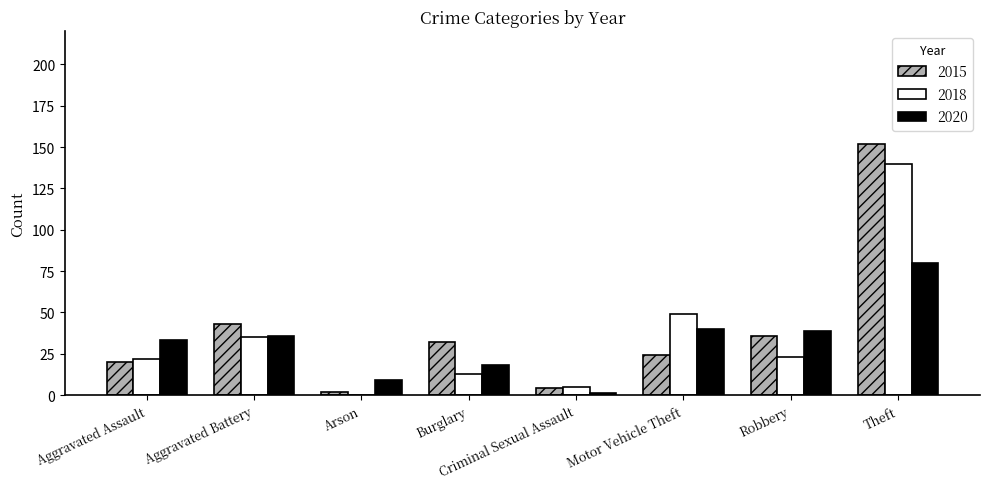

At which category is the sum across all series the highest?

Theft